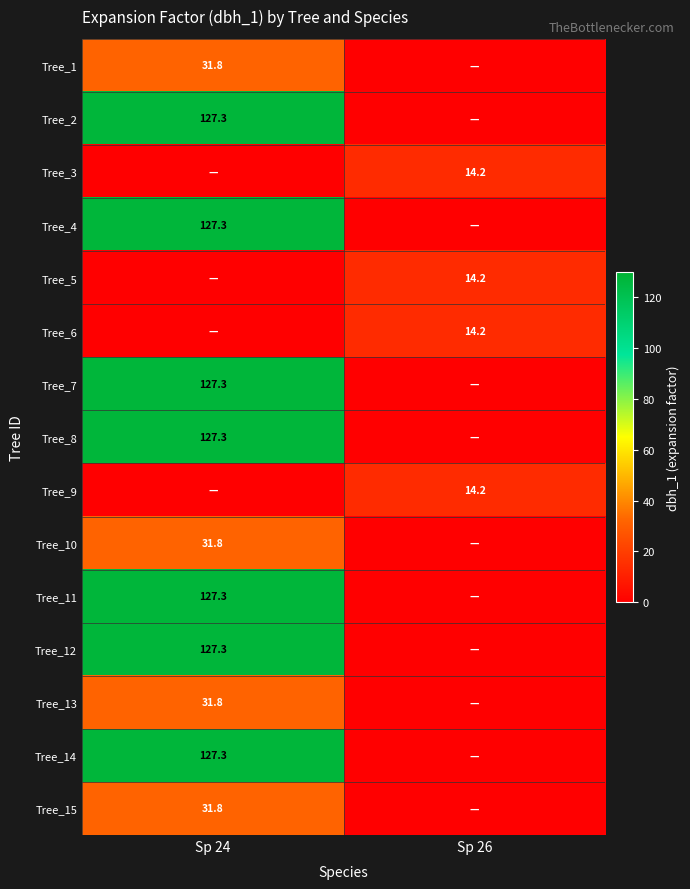

True or false: Tree_15 has a value of 31.8 at Sp 24.

True